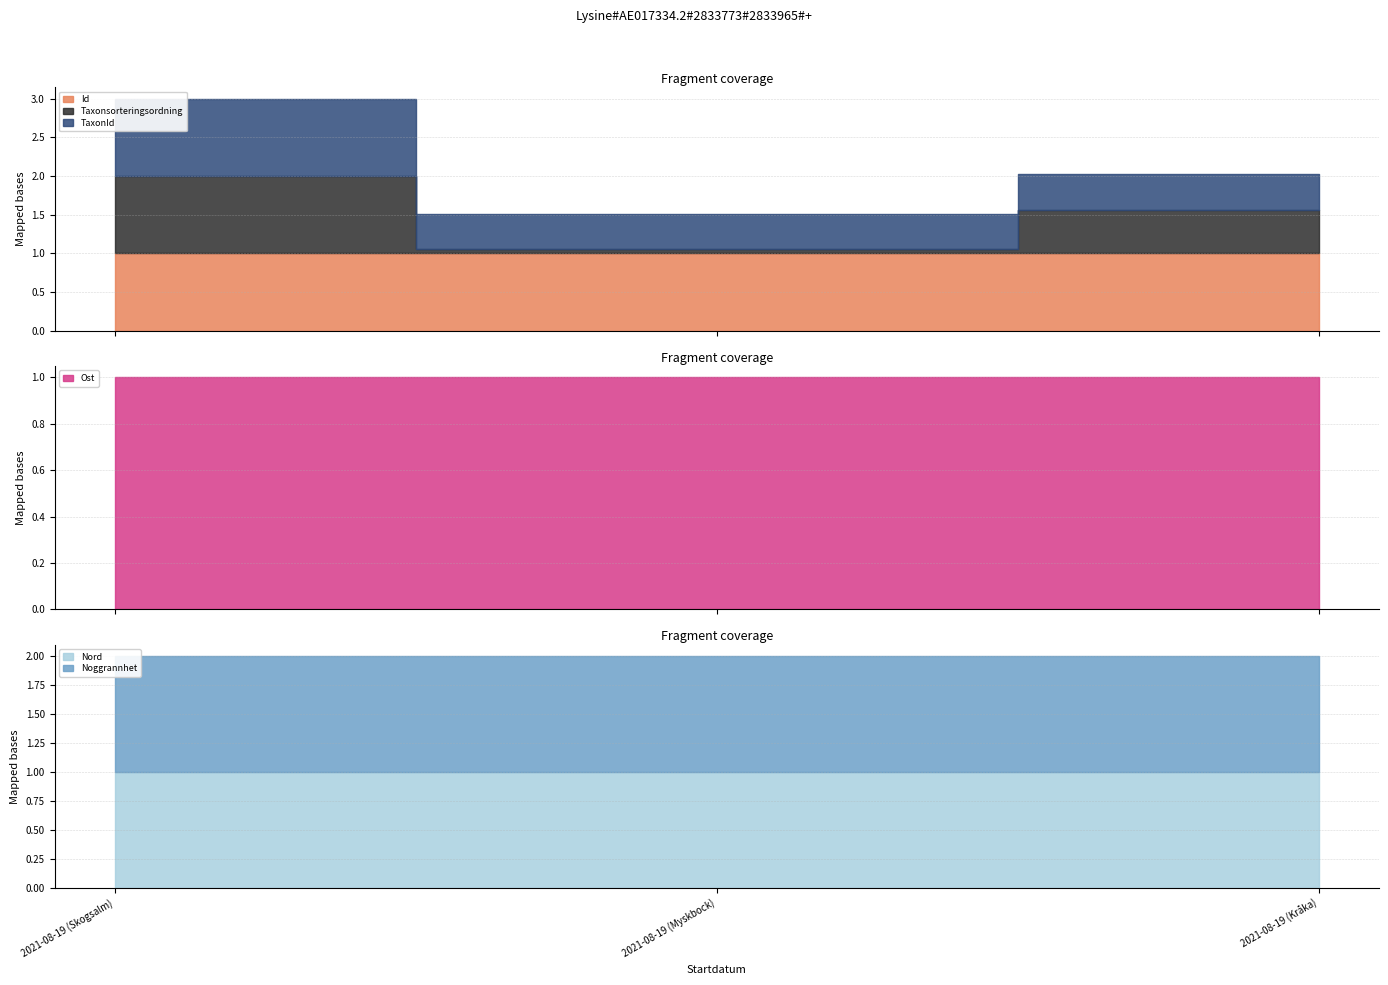

How many distinct data groups are displayed?

6